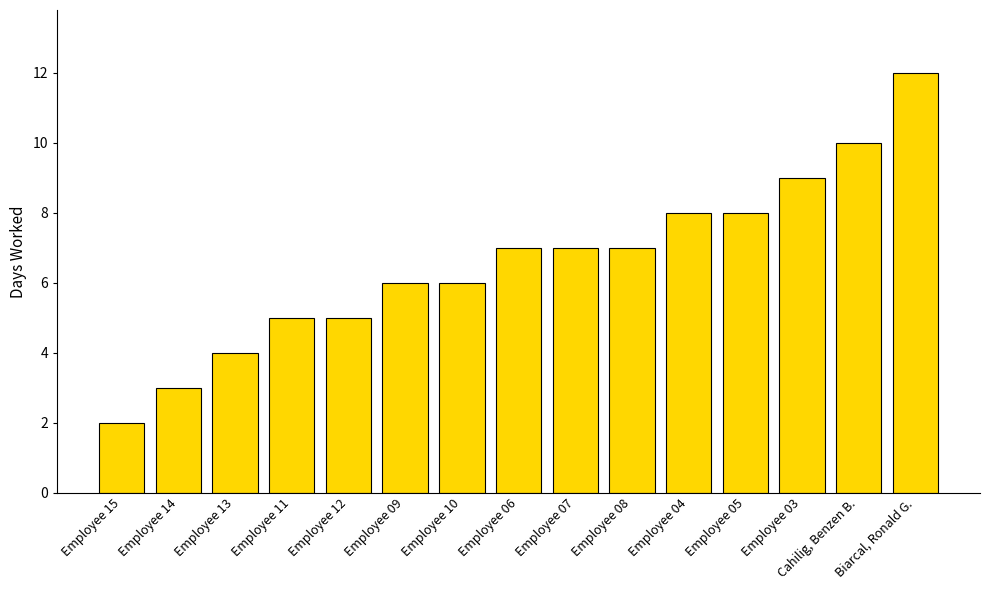

What is the change in value from Employee 13 to Employee 07?

+3